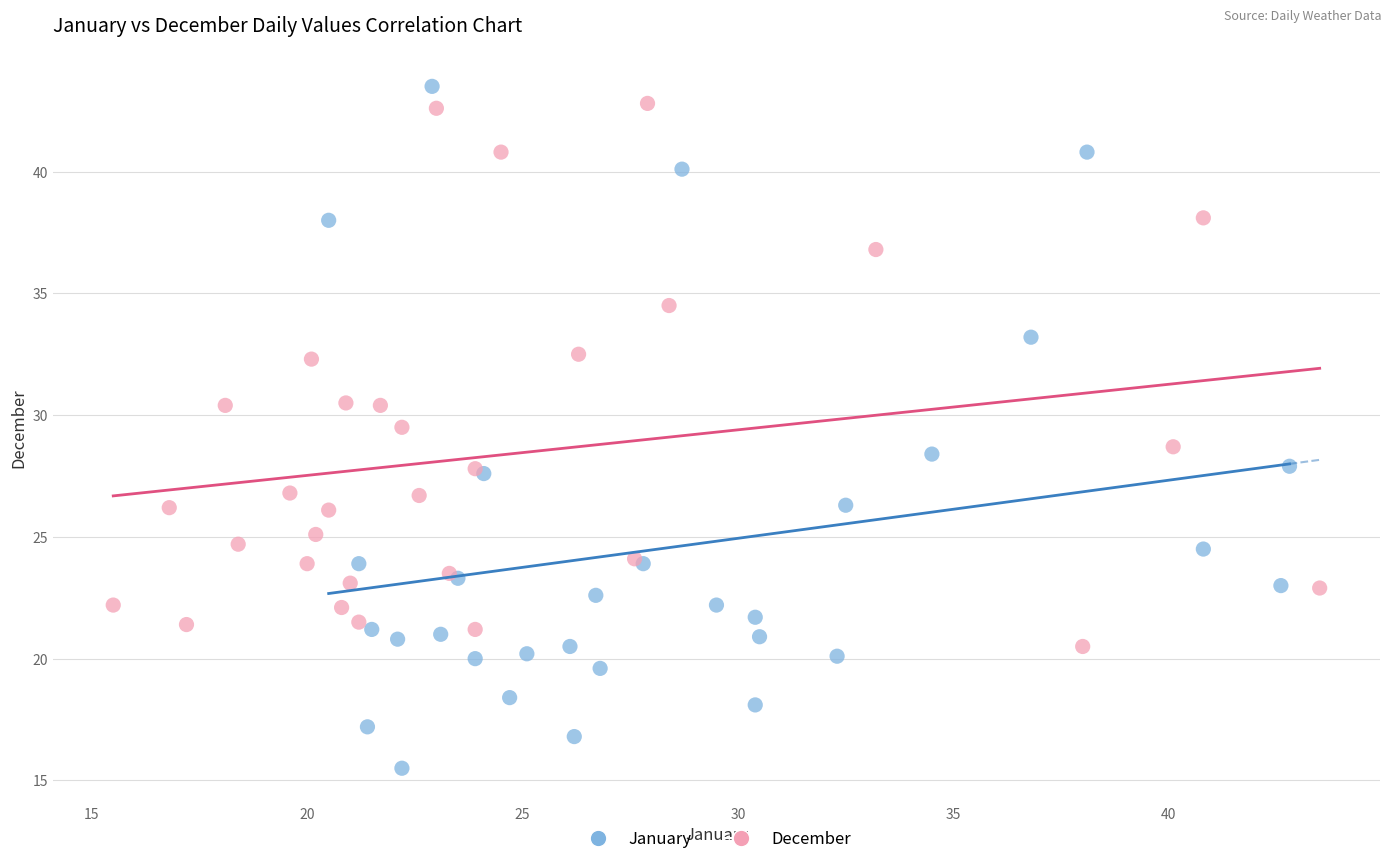

Which series reaches the minimum Y coordinate?

January